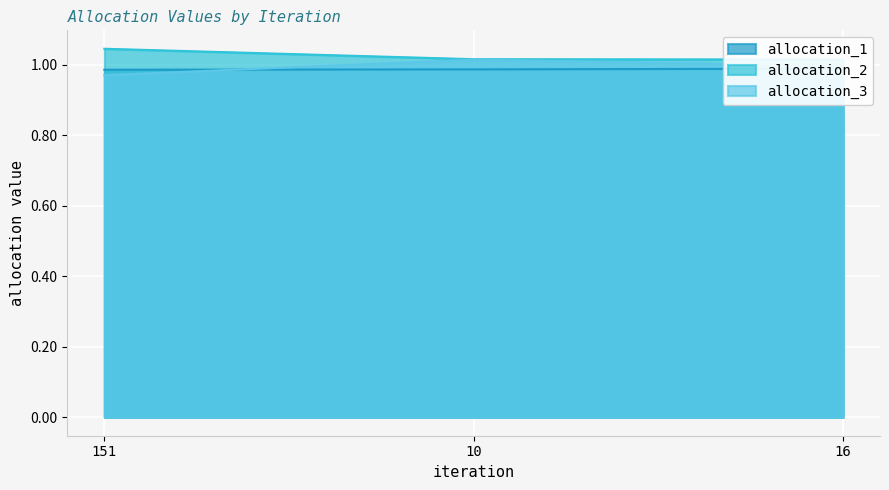

Which category has the highest value in the allocation_2 series?

151